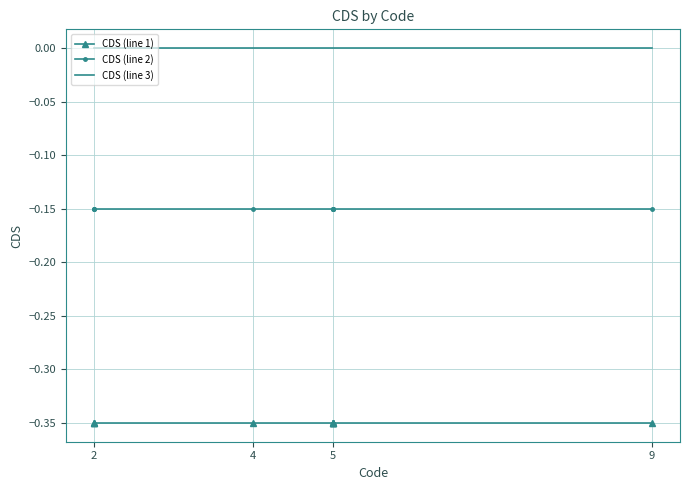

At 8, list the series in order from smallest to largest.

CDS (line 1), CDS (line 2), CDS (line 3)